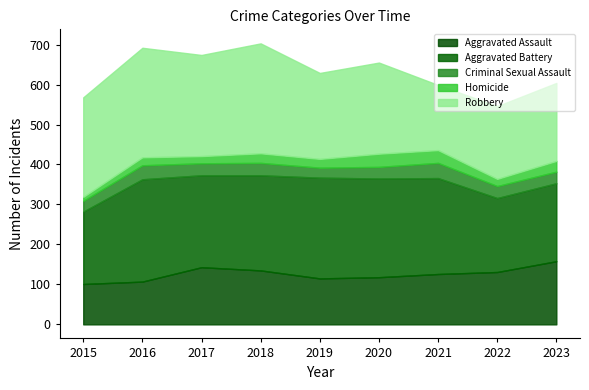

At how many categories does at least one series exceed 92?

9